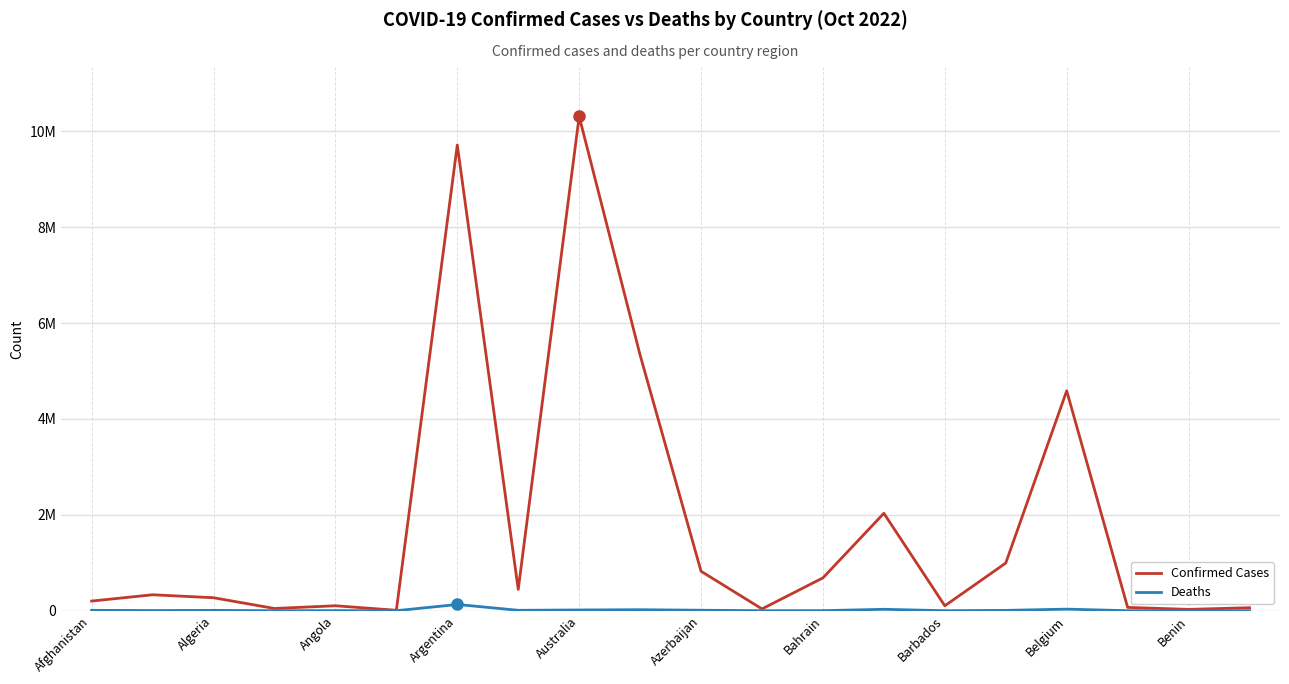

What is the minimum value for Deaths?

21